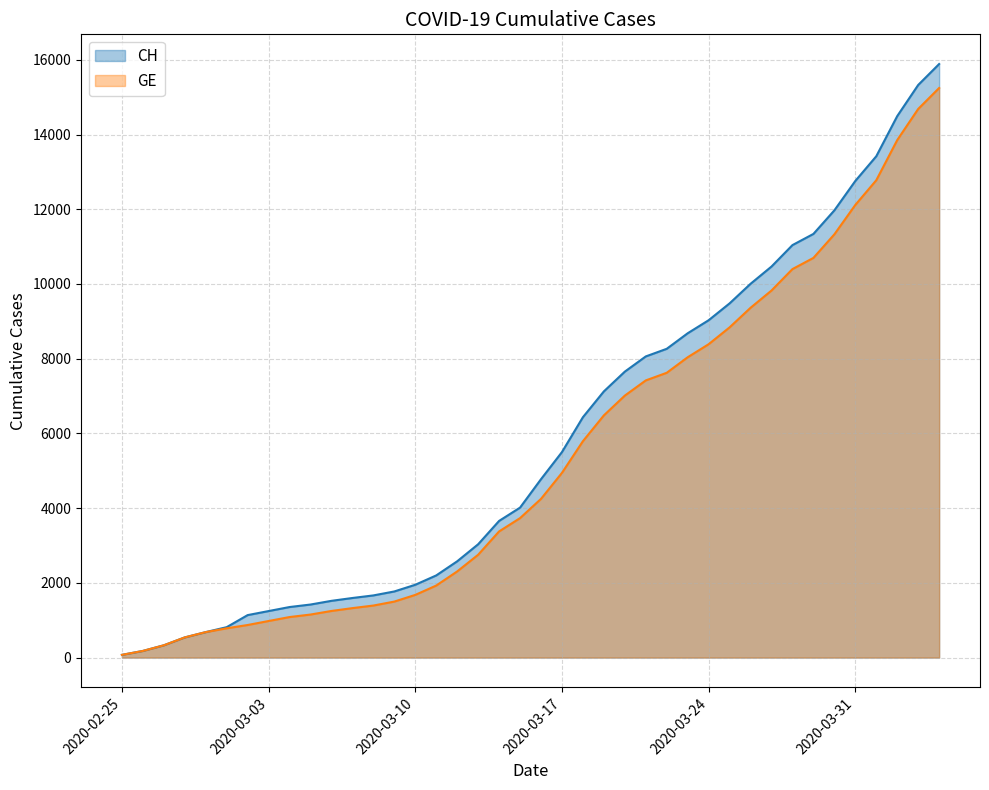

What is the total value across all series at 2020-03-10?

3627